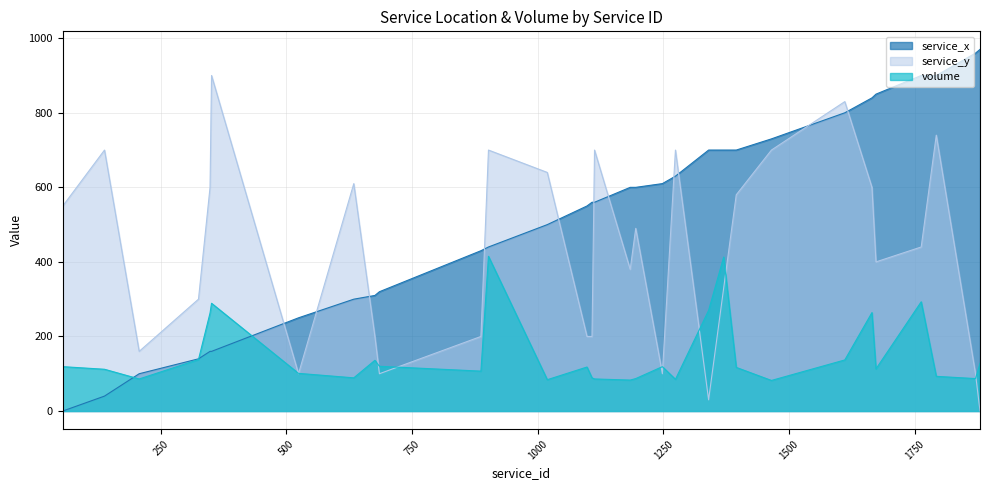

Is it true that service_x equals 600 at 1195?

True